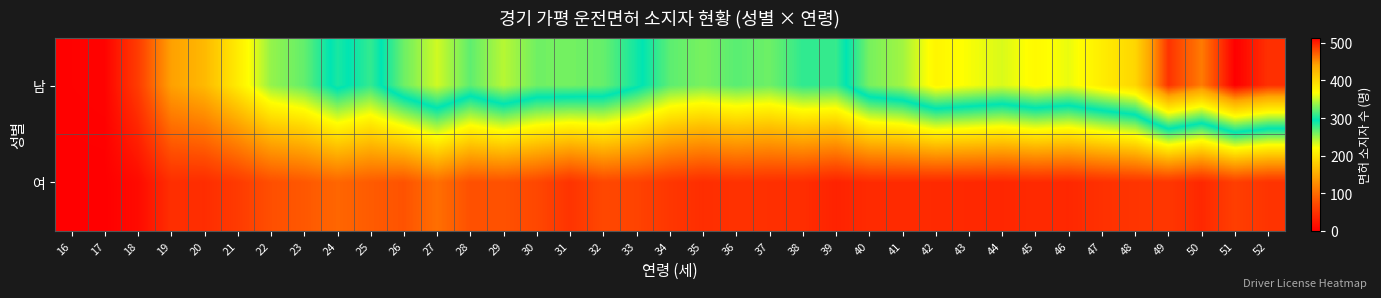

Which series has the largest range (max minus min)?

남